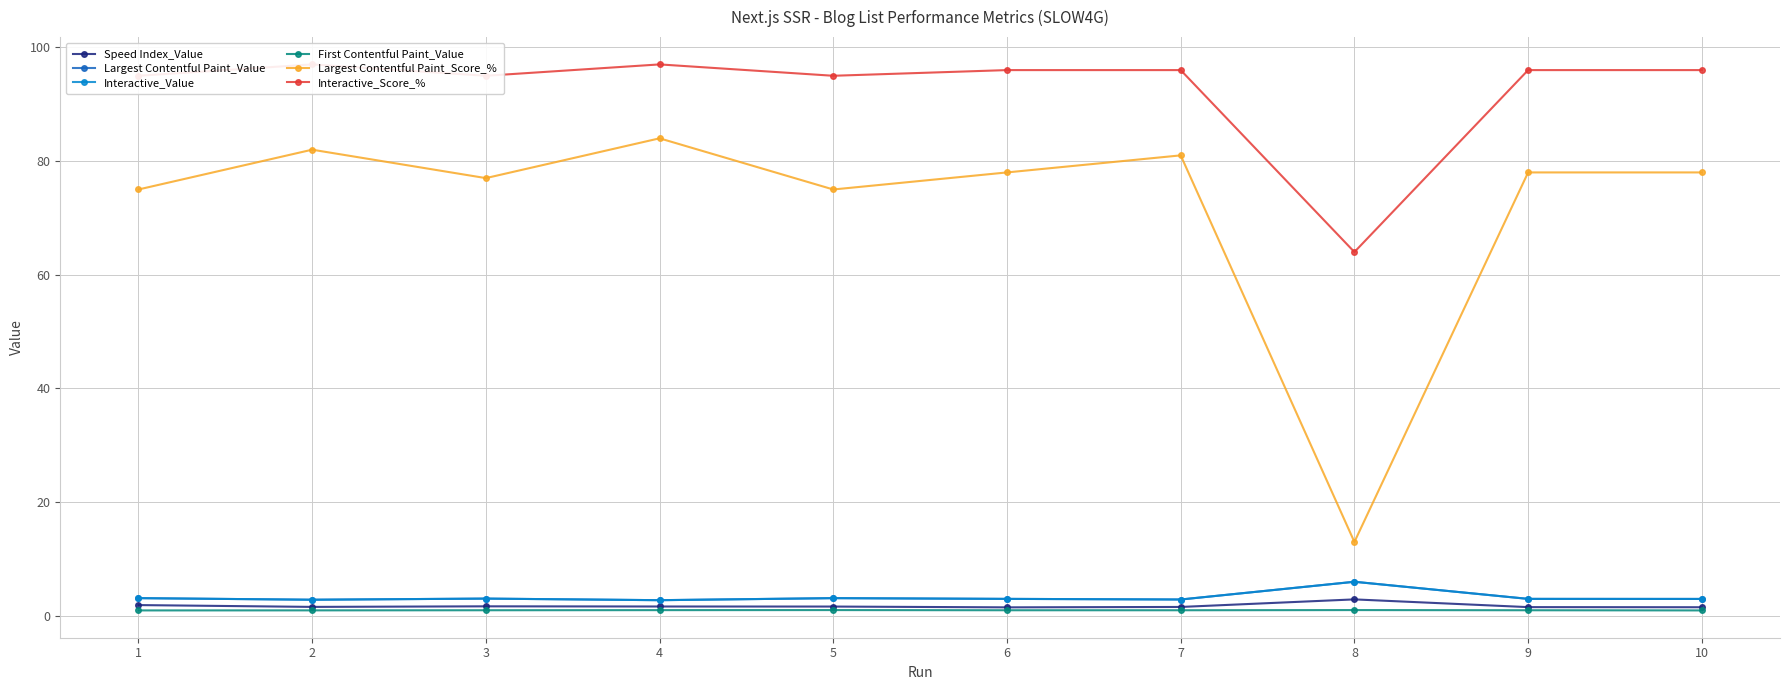

True or false: First Contentful Paint_Value and Interactive_Score_% cross at least once.

False